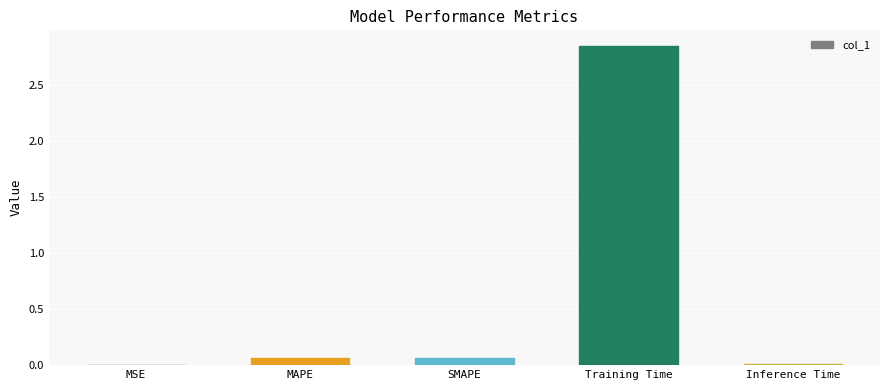

Which category has the highest value across all series?

Training Time